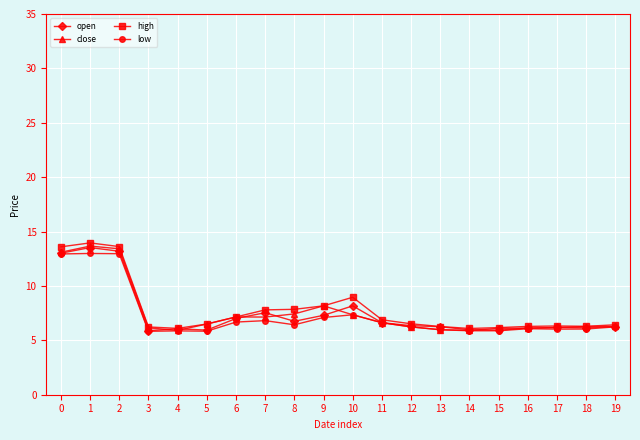

At which label is open closest to 9?

10